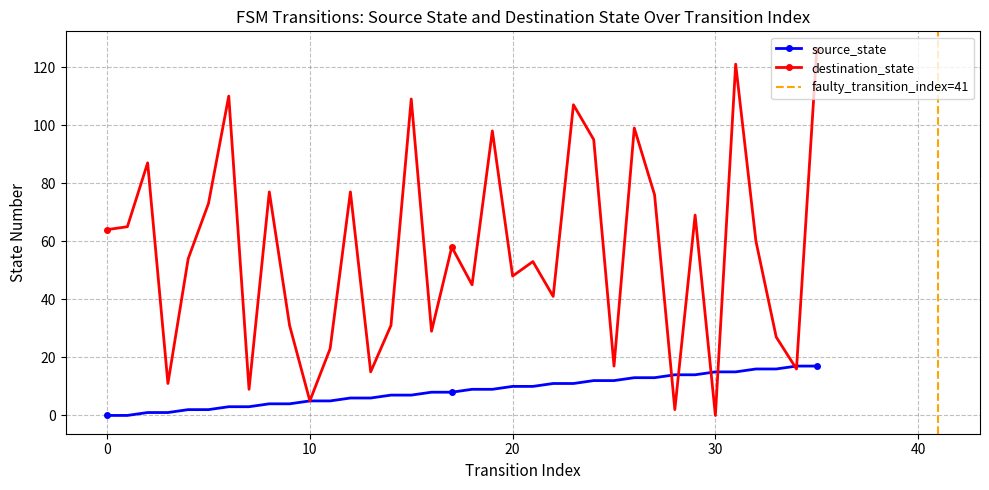

Reading right to left, what are all the values shown in this chart?

source_state: 35=17	34=17	33=16	32=16	31=15	30=15	29=14	28=14	27=13	26=13	25=12	24=12	23=11	22=11	21=10	20=10	19=9	18=9	17=8	16=8	15=7	14=7	13=6	12=6	11=5	10=5	9=4	8=4	7=3	6=3	5=2	4=2	3=1	2=1	1=0	0=0
destination_state: 35=126	34=16	33=27	32=60	31=121	30=0	29=69	28=2	27=76	26=99	25=17	24=95	23=107	22=41	21=53	20=48	19=98	18=45	17=58	16=29	15=109	14=31	13=15	12=77	11=23	10=5	9=31	8=77	7=9	6=110	5=73	4=54	3=11	2=87	1=65	0=64